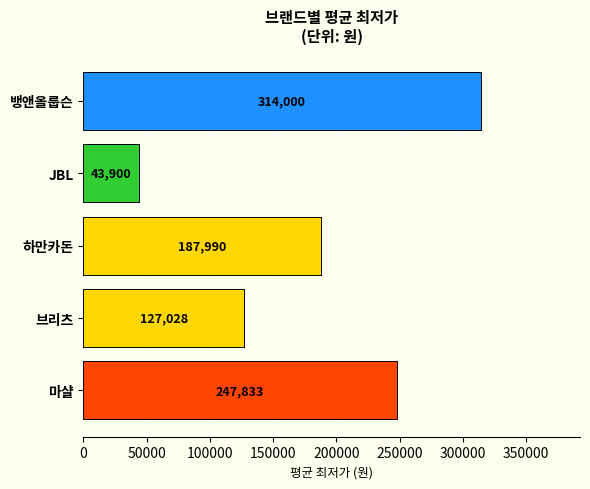

Approximately how many times larger is the value at 브리츠 compared to 하만카돈?

0.7